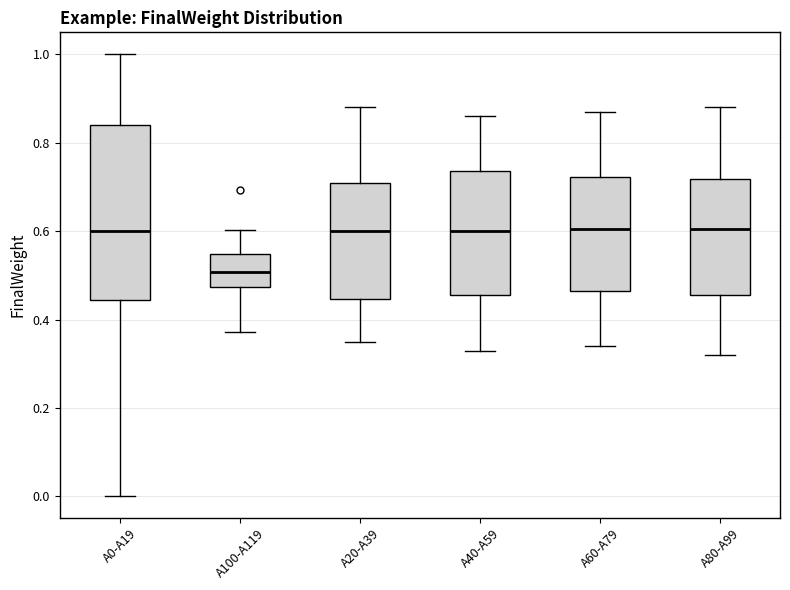

Reading left to right, read every box against the y-axis: the position of its median line, the range the box covers, and the ends of its whiskers. The values are not printed on the chart, so give them approximately, as read against the axis.

A0-A19: median 0.60, box 0.44 to 0.84, whiskers 0.00 to 1.00
A100-A119: median 0.50, box 0.48 to 0.54, whiskers 0.38 to 0.60
A20-A39: median 0.60, box 0.44 to 0.72, whiskers 0.36 to 0.88
A40-A59: median 0.60, box 0.46 to 0.74, whiskers 0.34 to 0.86
A60-A79: median 0.60, box 0.46 to 0.72, whiskers 0.34 to 0.88
A80-A99: median 0.60, box 0.46 to 0.72, whiskers 0.32 to 0.88